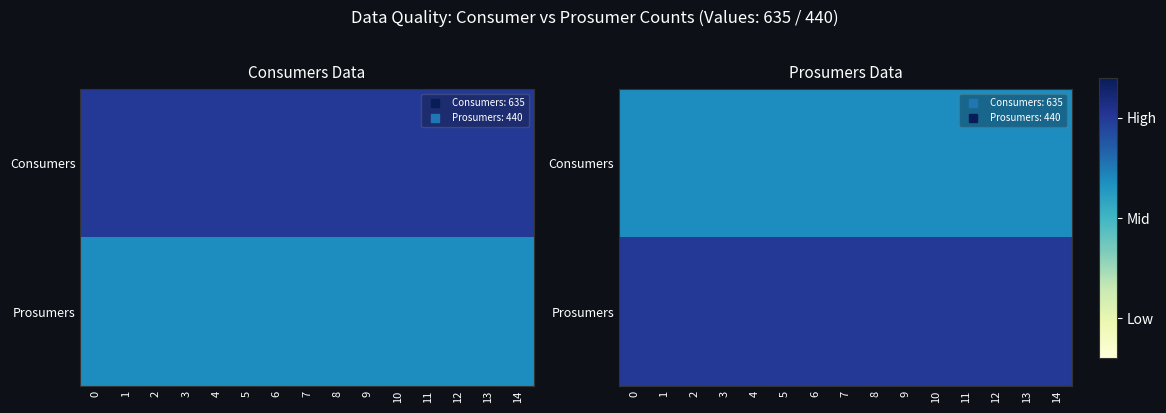

Count the number of data series in this chart.

2